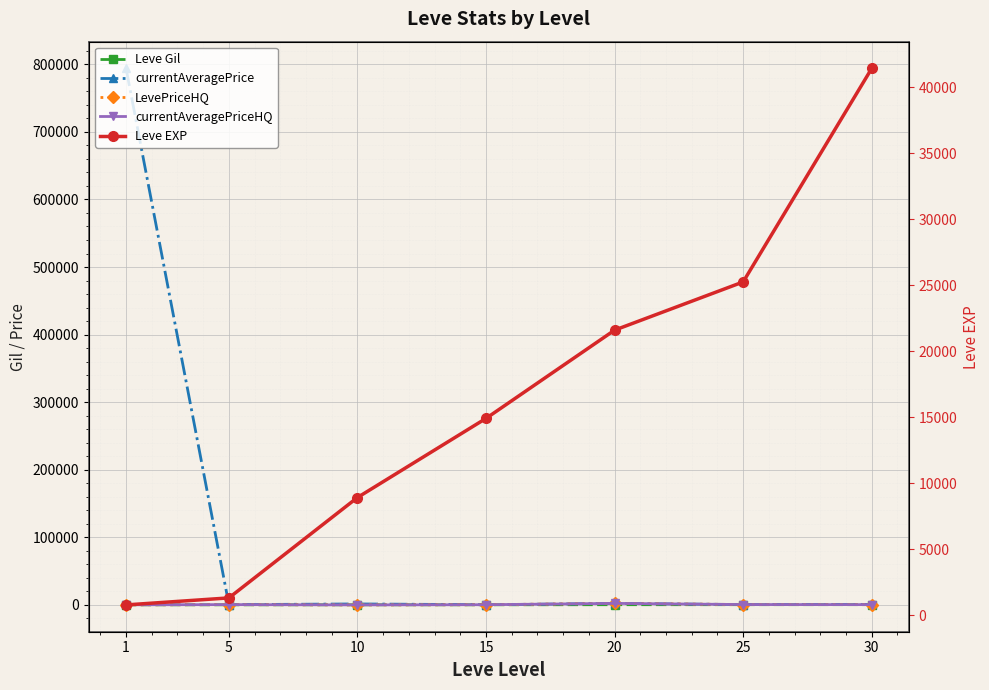

Which series ends up on top after the final intersection of currentAveragePrice and LevePriceHQ?

currentAveragePrice